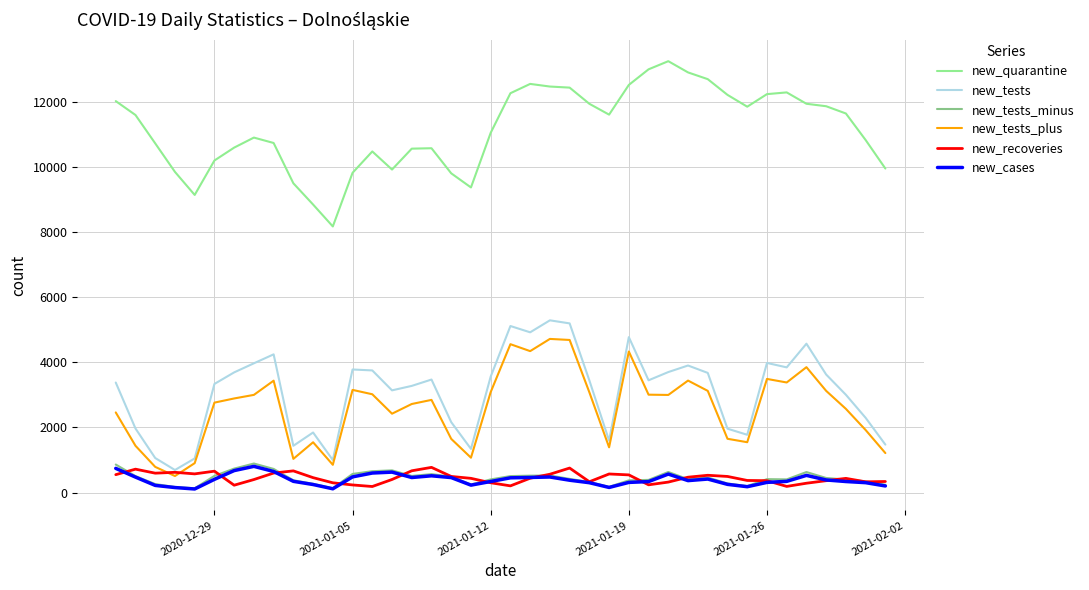

What is the minimum value shown in the chart?

109